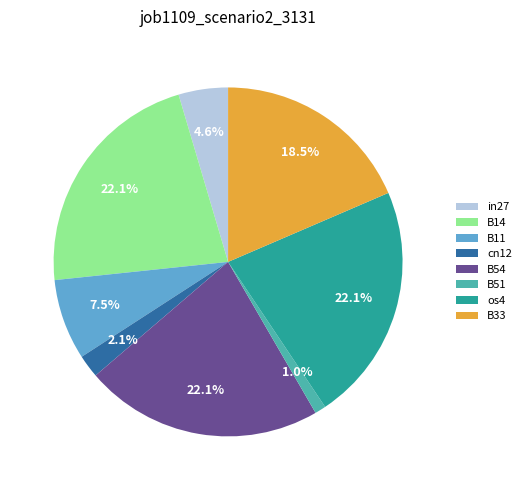

Which slice is the smallest?

B51